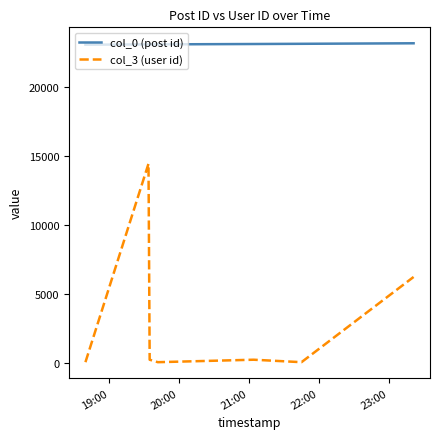

List the series in order of their overall mean, highest first.

col_0 (post id), col_3 (user id)